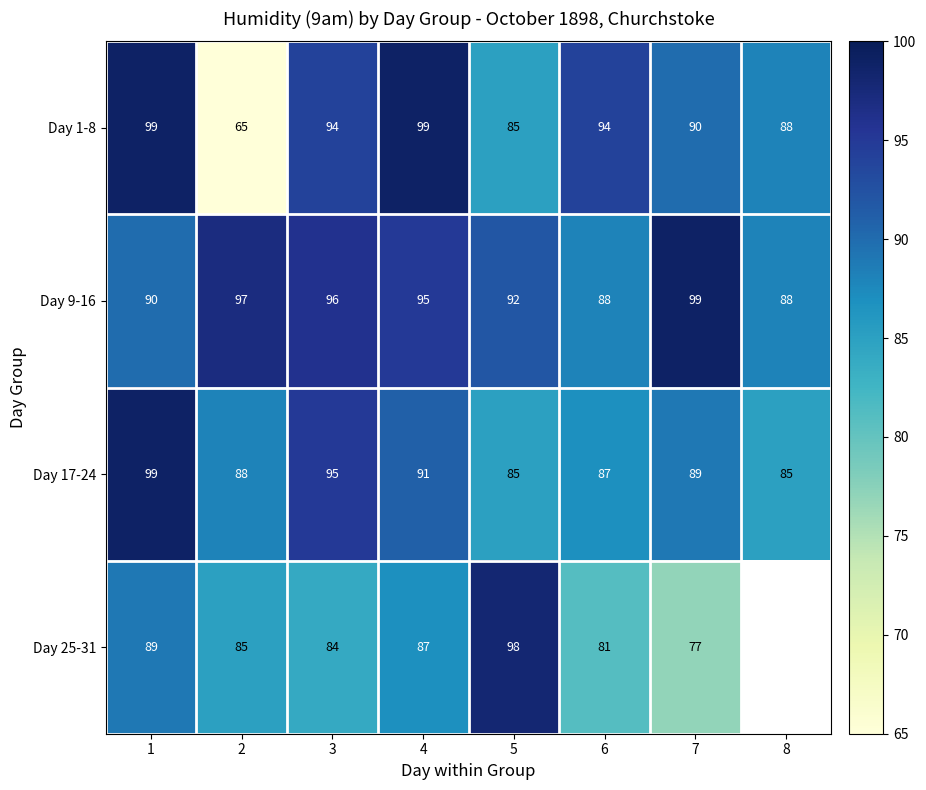

Between 6 and 7, which series saw the biggest shift?

Day 9-16